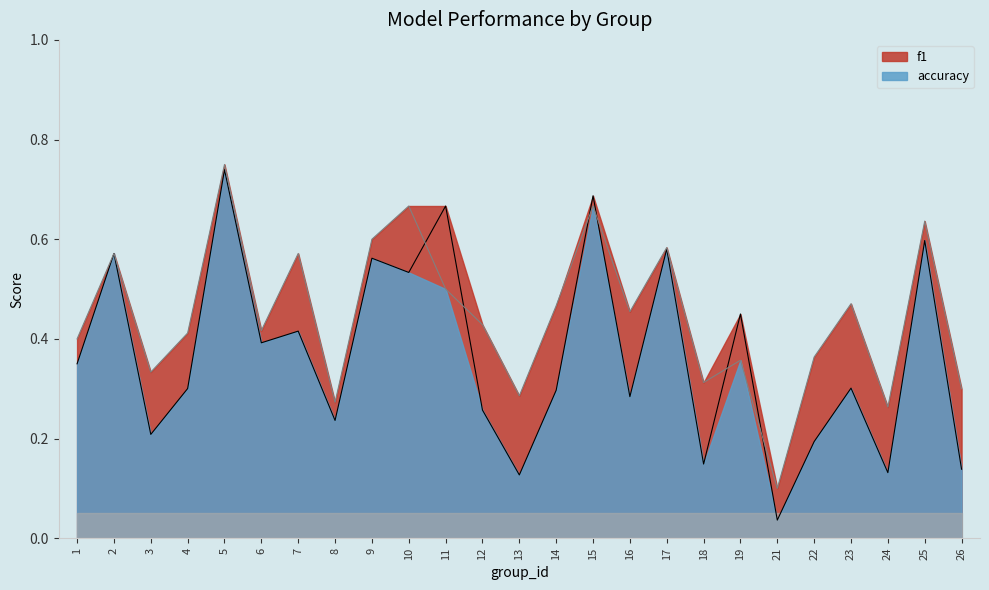

In f1, how many points are lower than both neighbors (excluding endpoints)?

9